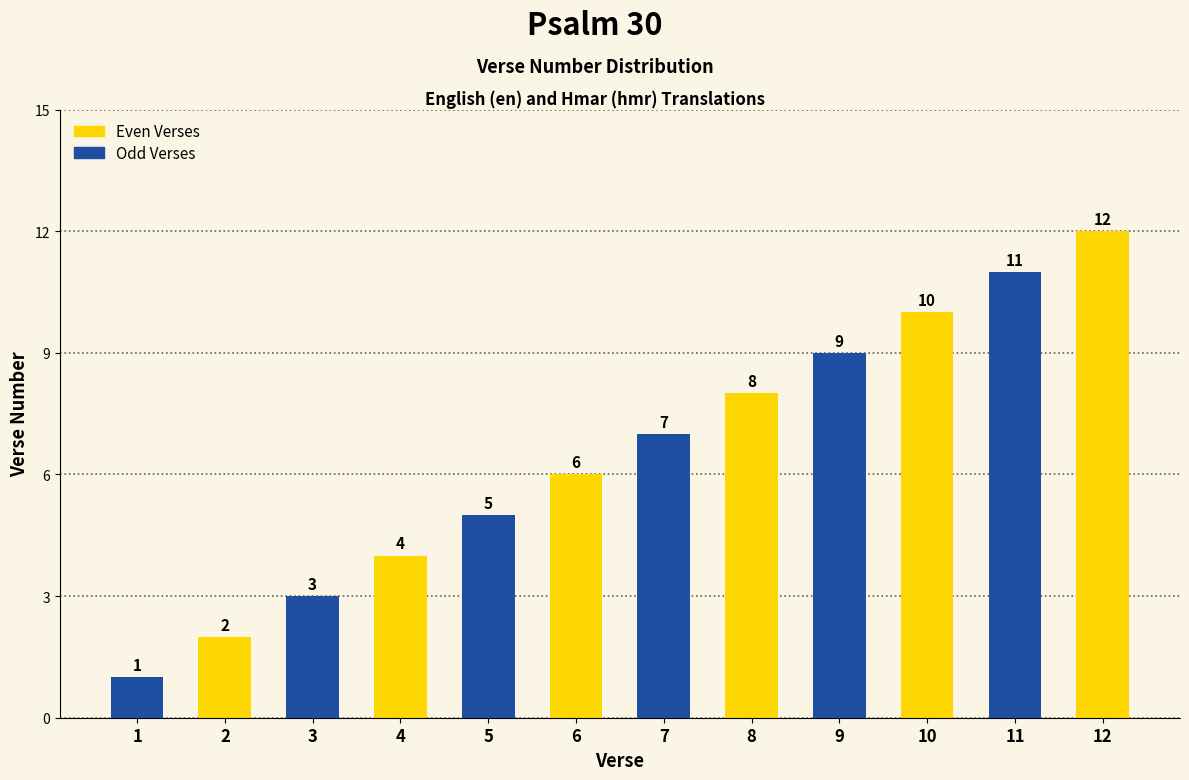

The chart shows a value of 1 at 2. True or false?

False